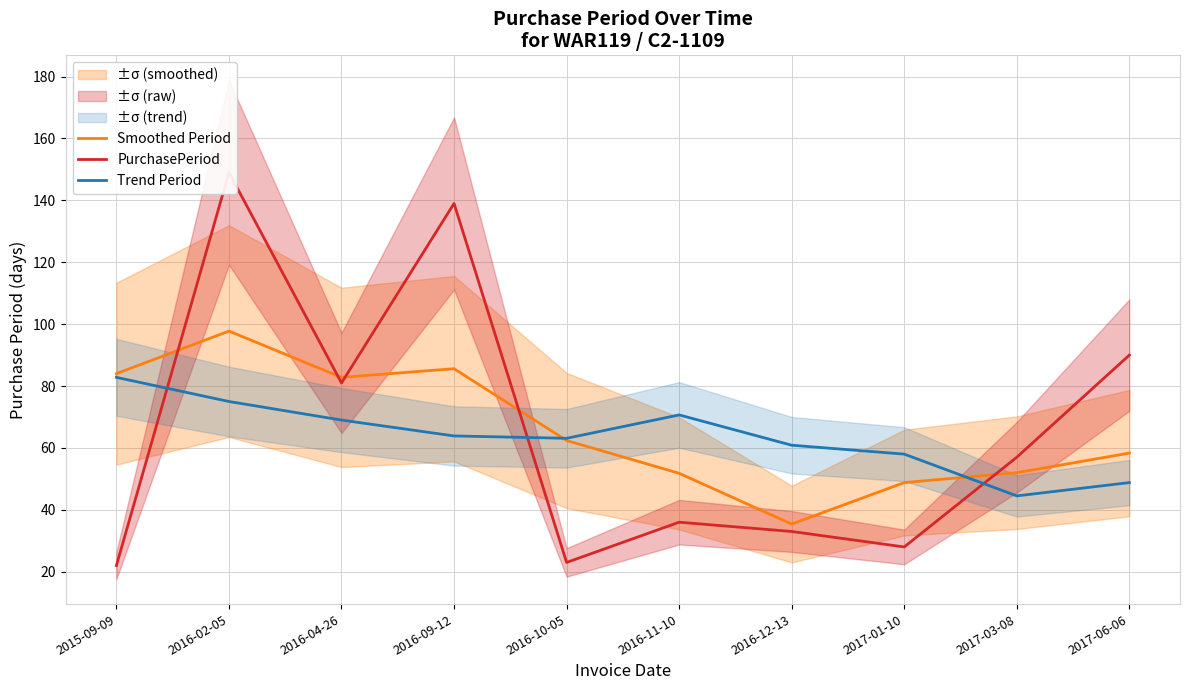

True or false: Smoothed Period has a value of 27.3 at 2017-03-08.

False